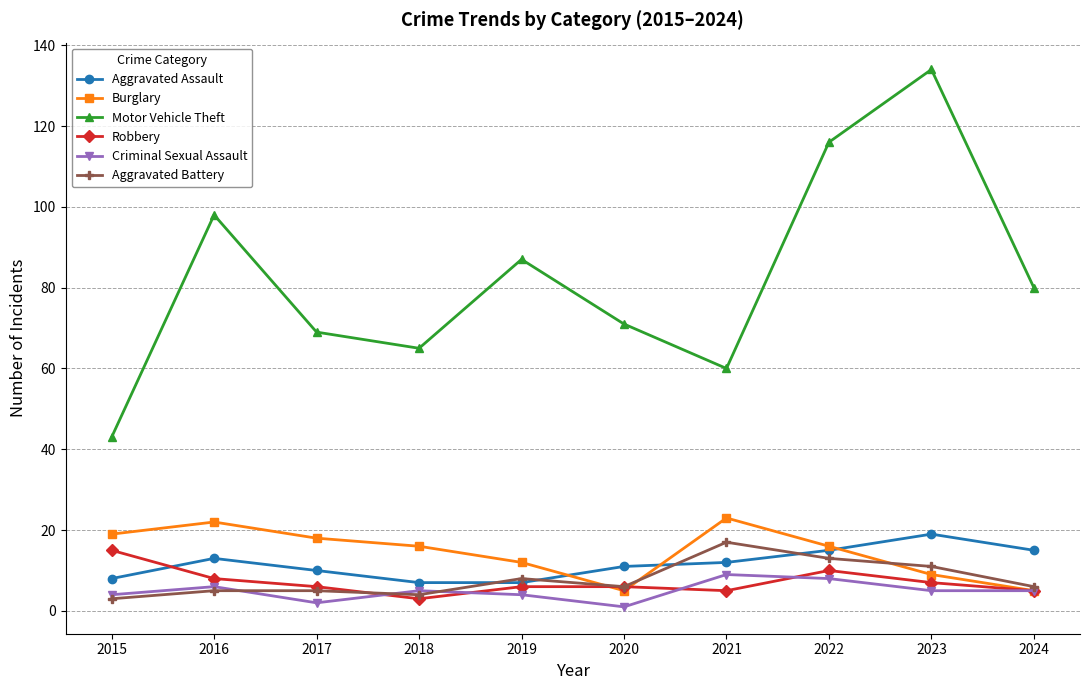

Does the chart have visible grid lines?

Yes